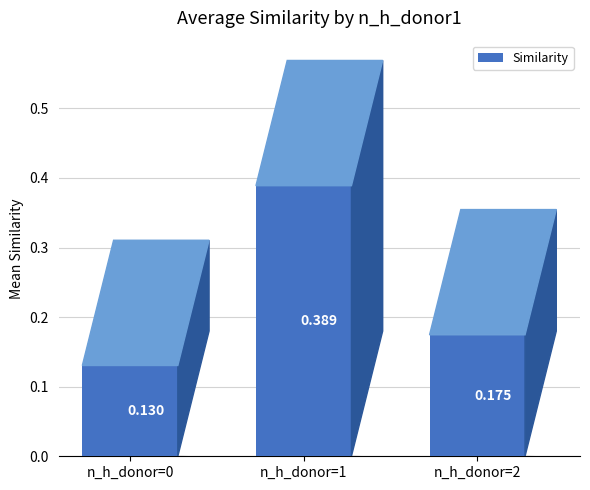

What is the sum of all values?

0.7